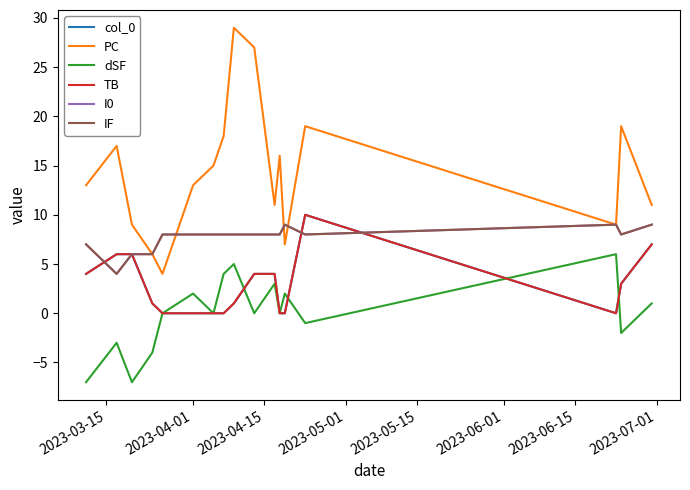

Does the chart display data point markers on the line(s)?

No